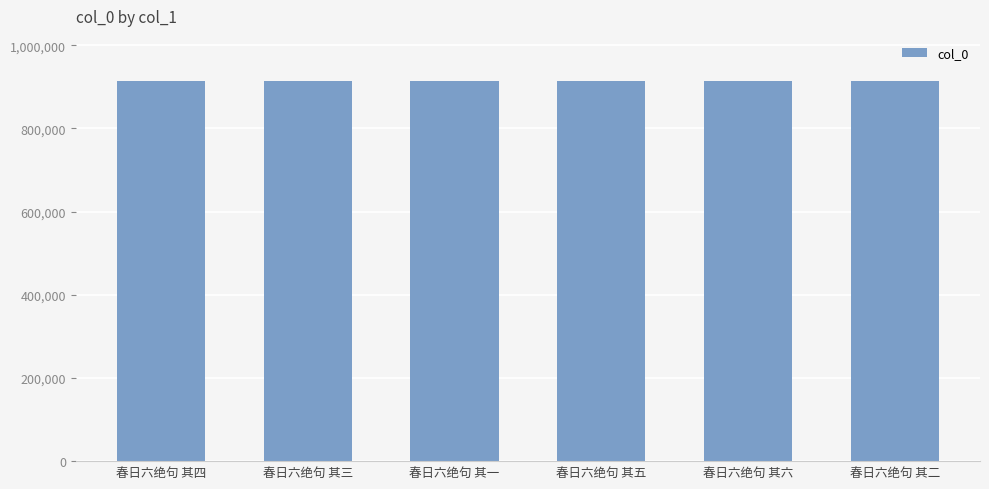

What is the maximum value shown in the chart?

913053